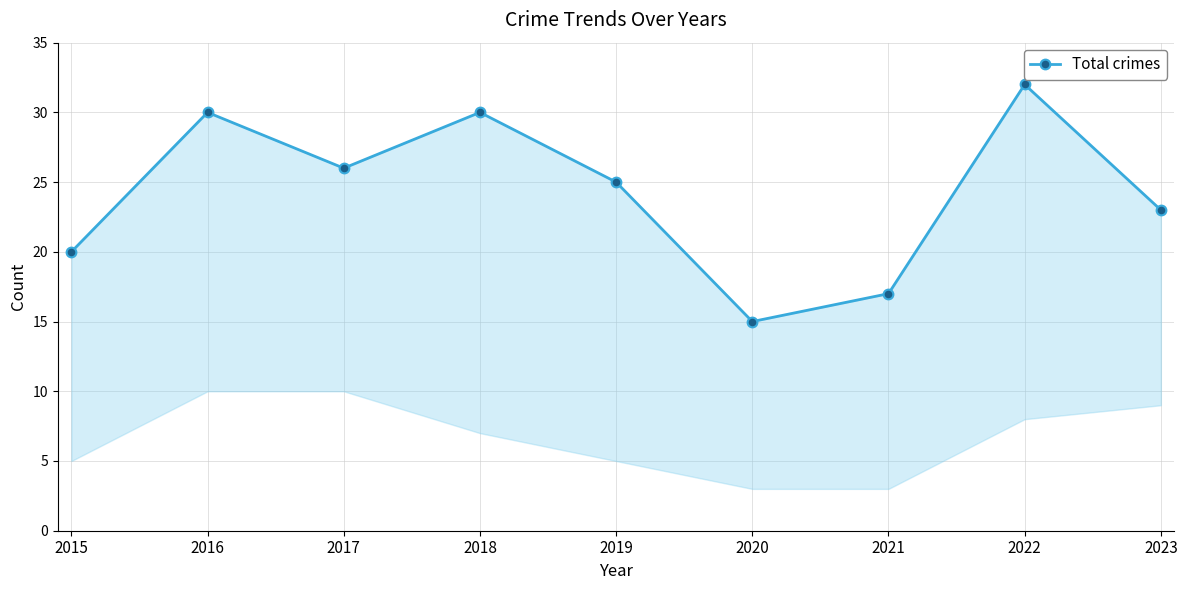

What is the ratio of the value at 2017 to the value at 2019?

1.0